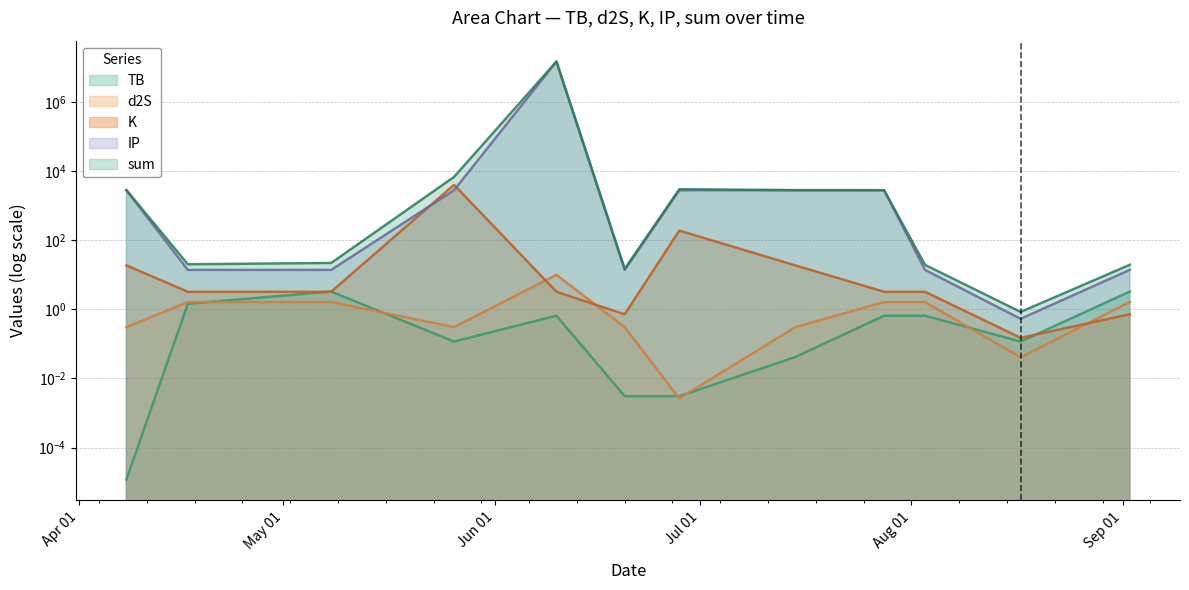

What position from the left is 2022-05-26?

4